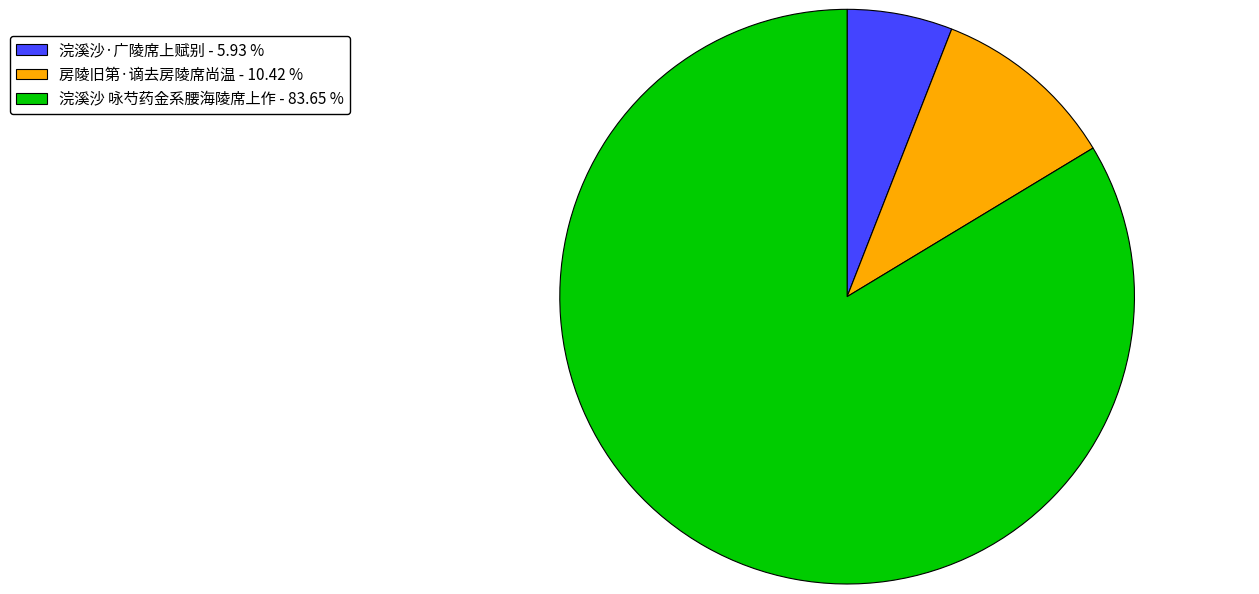

Does 浣溪沙 咏芍药金系腰海陵席上作 account for over 50% of the chart?

Yes